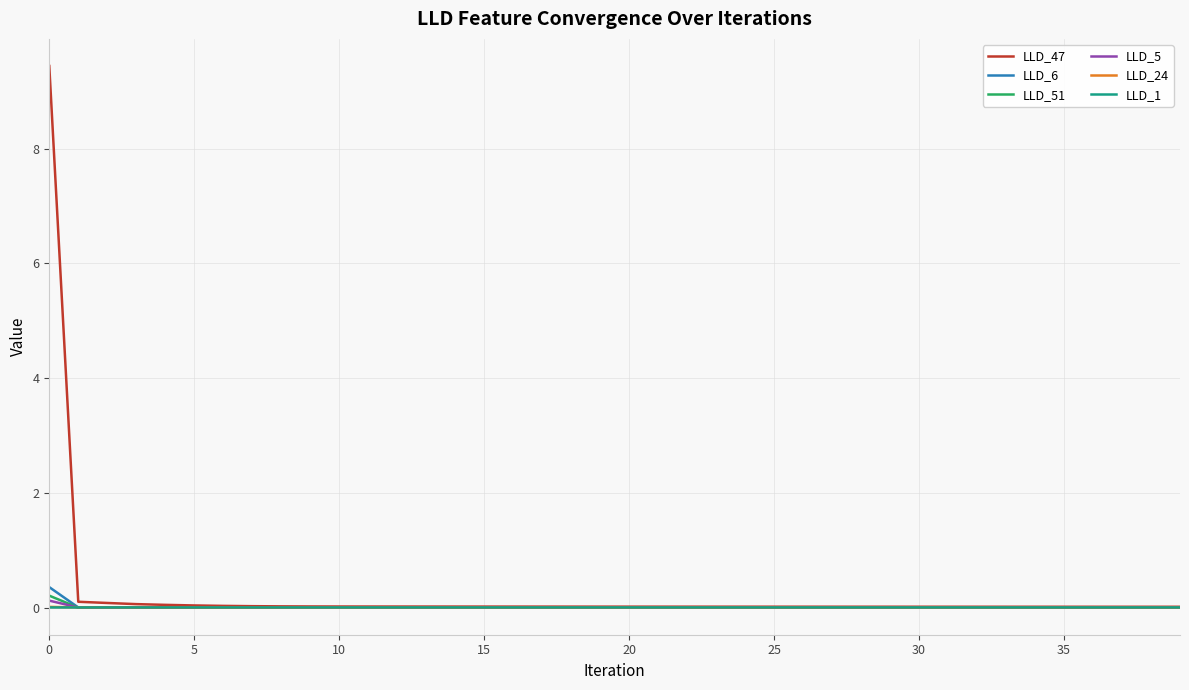

What are all the series names shown in the legend?

LLD_47, LLD_6, LLD_51, LLD_5, LLD_24, LLD_1